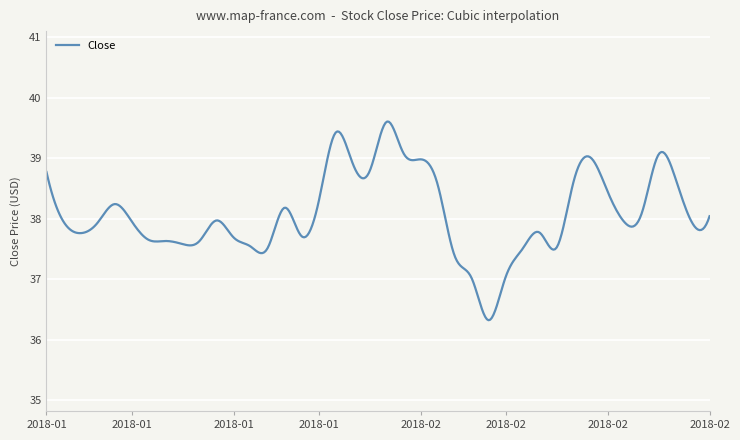

What is the difference between the maximum and minimum values?

3.3